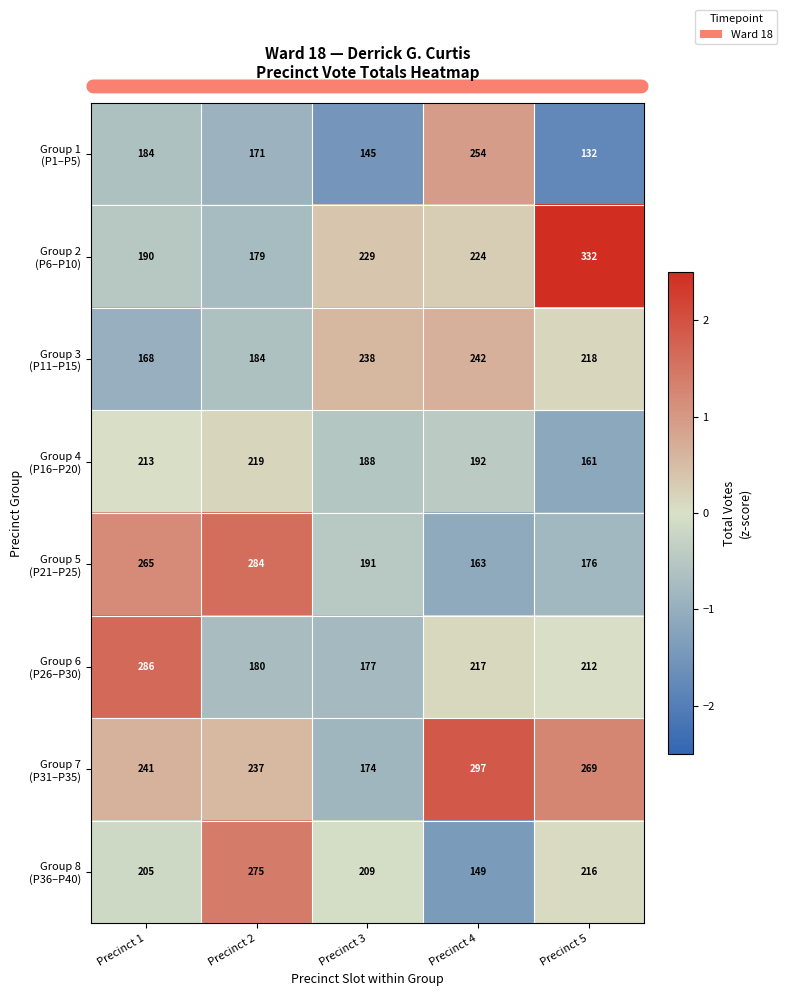

At which category is the sum across all series the highest?

Precinct 1